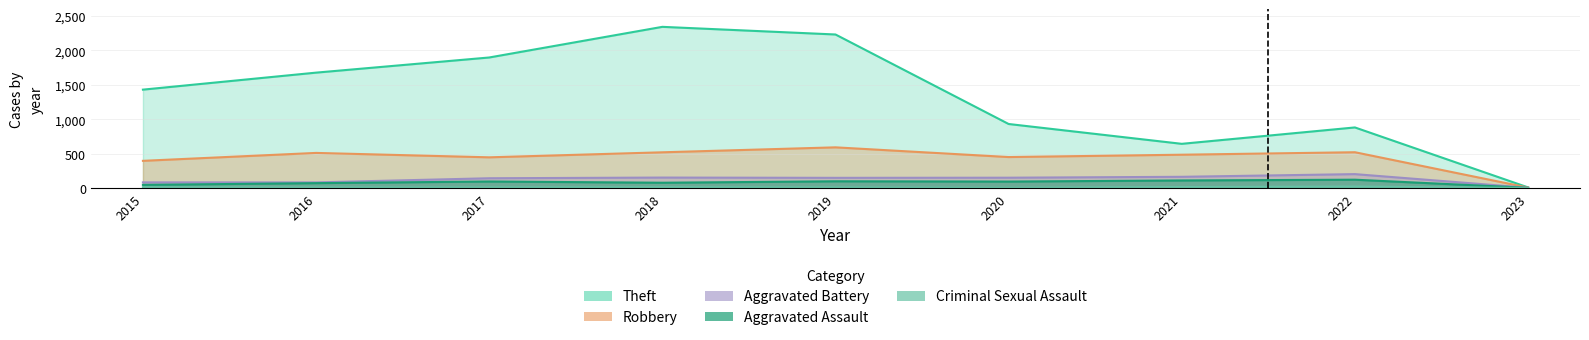

At how many categories does at least one series exceed 559?

8